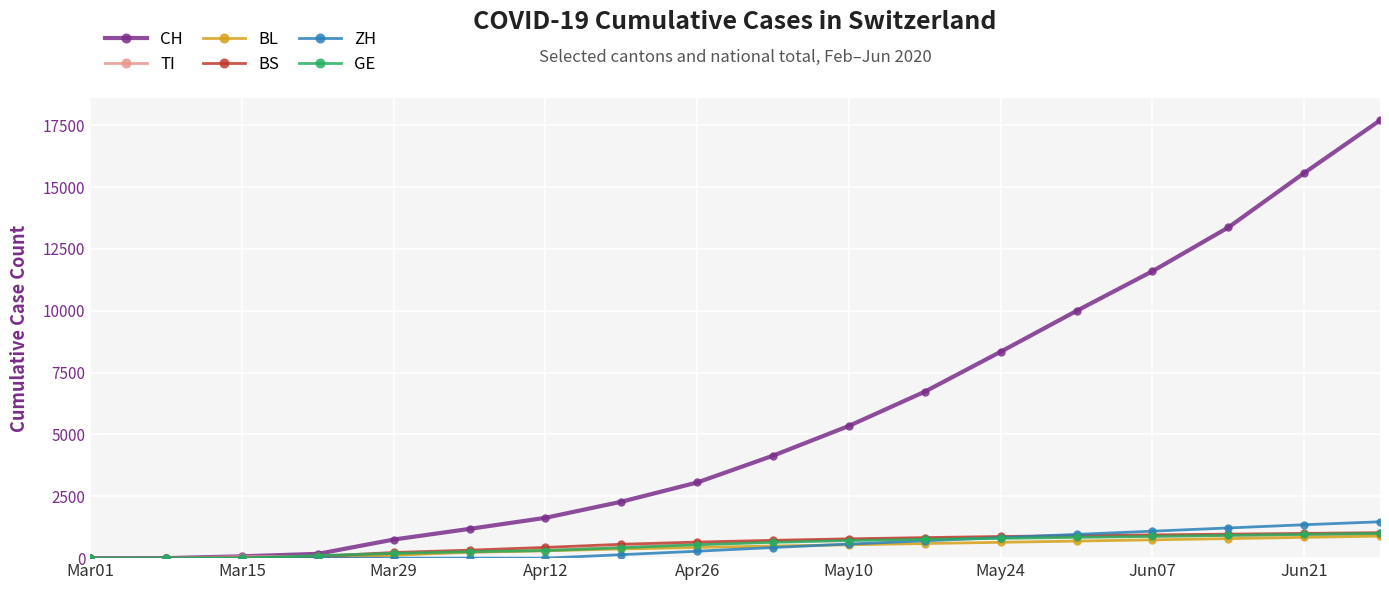

Which series has the widest spread of values?

CH